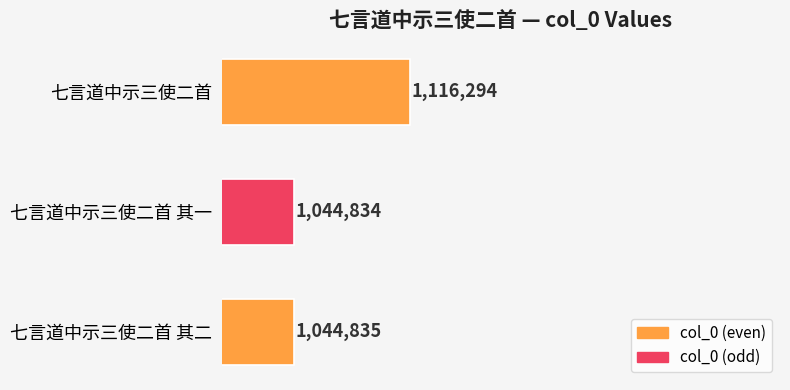

List the labels in order of value, smallest first.

七言道中示三使二首 其一, 七言道中示三使二首 其二, 七言道中示三使二首